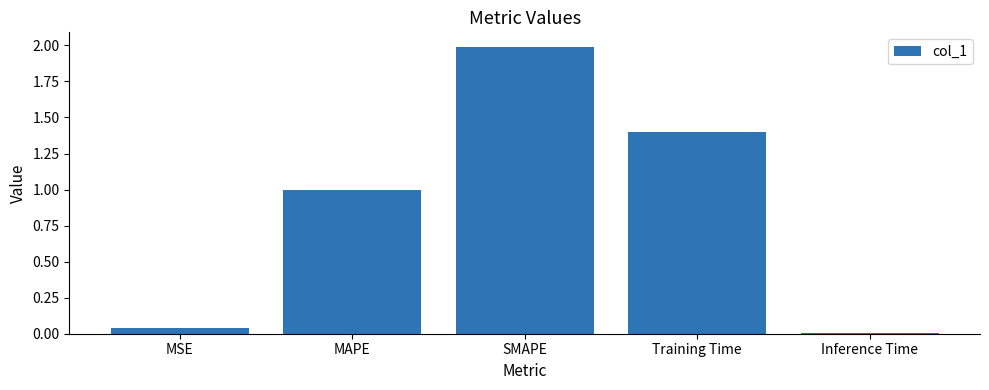

List the labels in order of value, smallest first.

Inference Time, MSE, MAPE, Training Time, SMAPE